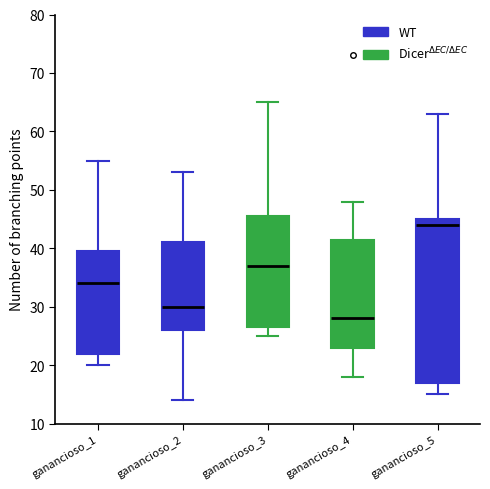

Which box is the tallest, from its lower edge to its upper edge?

ganancioso_5